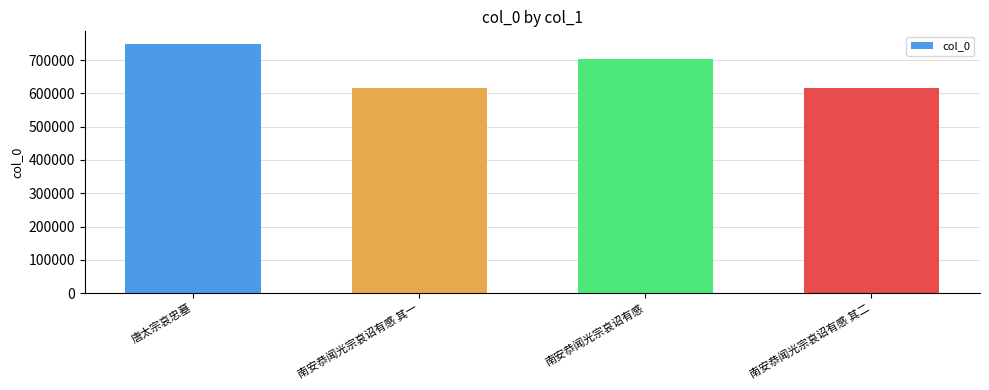

How many bars are there in total?

4